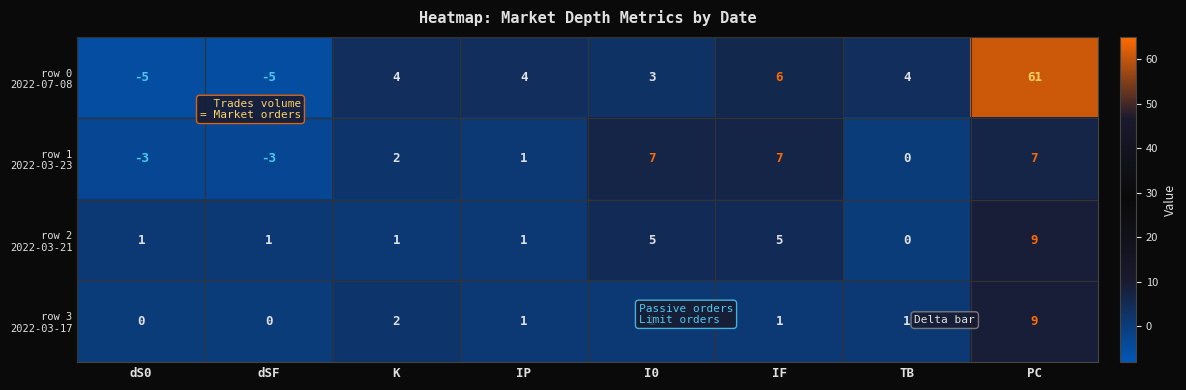

Which label corresponds to the largest value in the chart?

PC